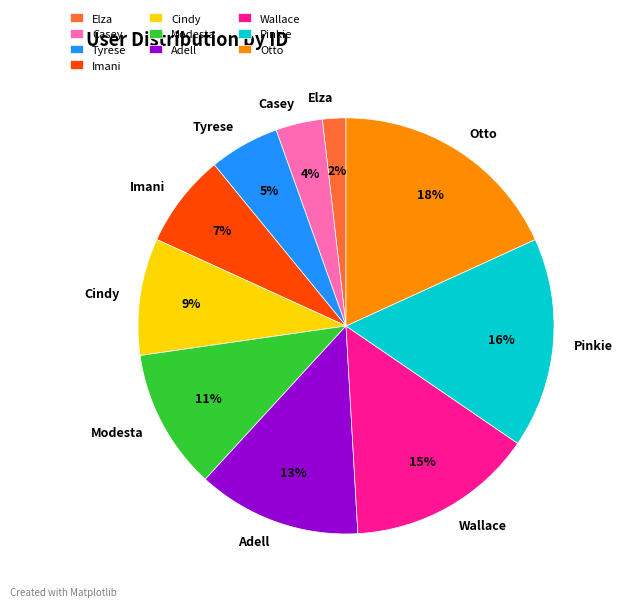

Is the sum of Otto and Wallace greater than half?

No